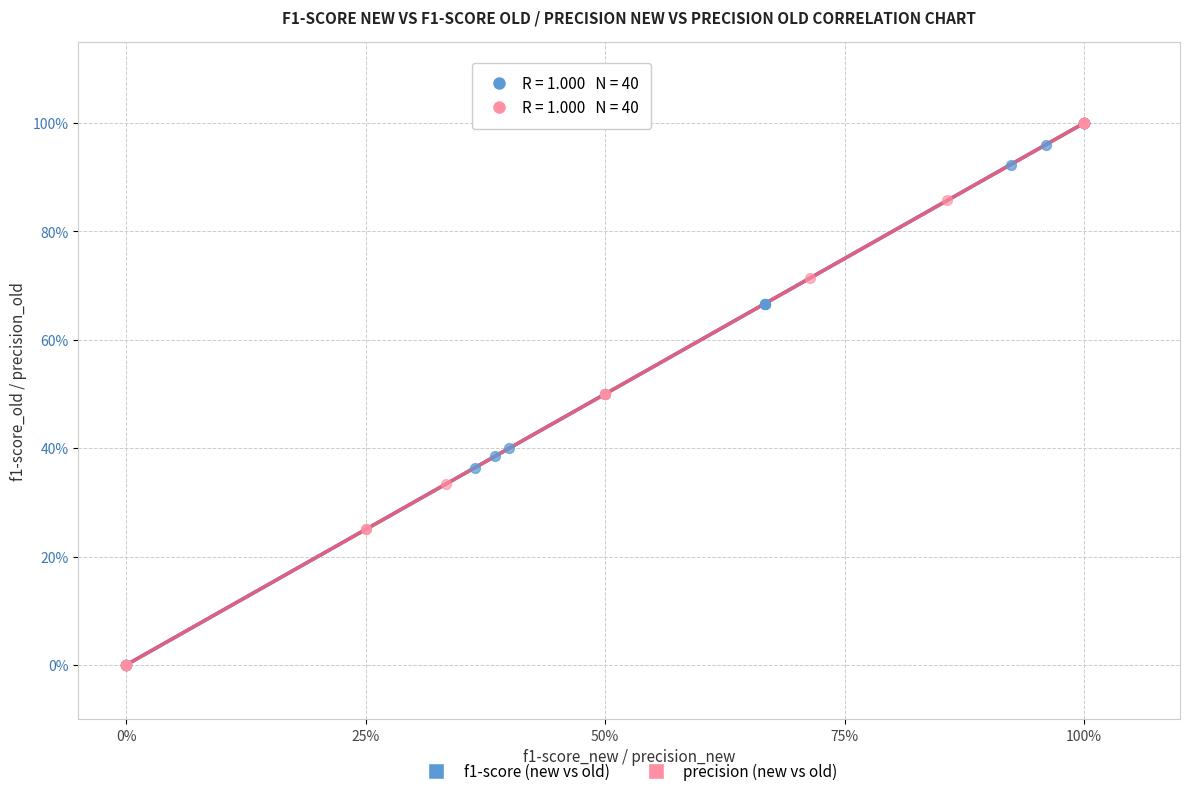

What are all the series names shown in the legend?

f1-score (new vs old), precision (new vs old)